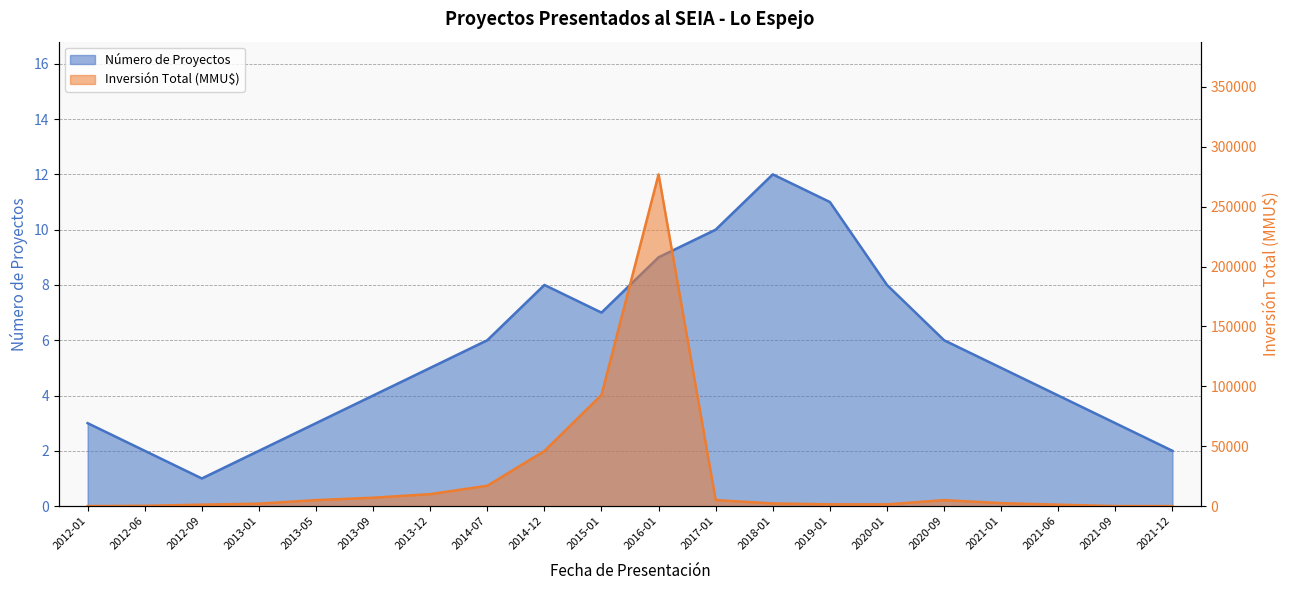

What is the difference between the maximum and second lowest values in the Inversión Total (MMU$) series?

277000